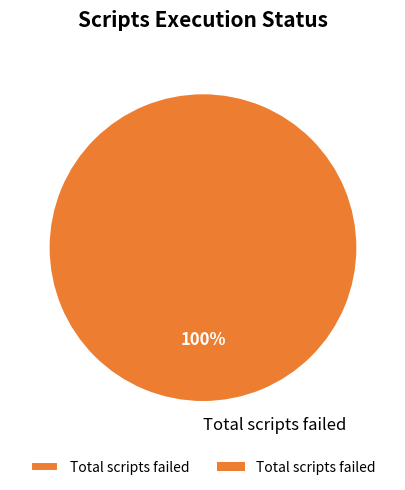

The Total scripts failed slice represents 100% of the pie. True or false?

True